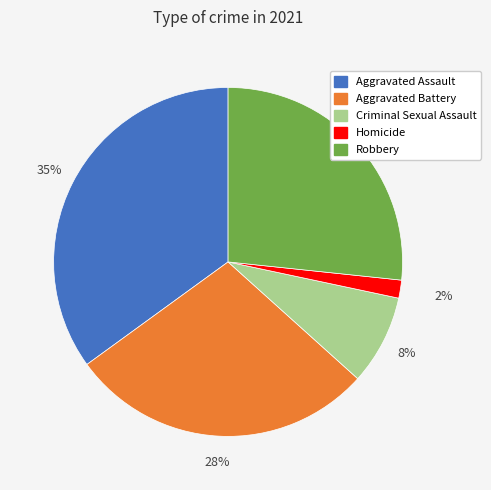

Which slice is the smallest?

Homicide